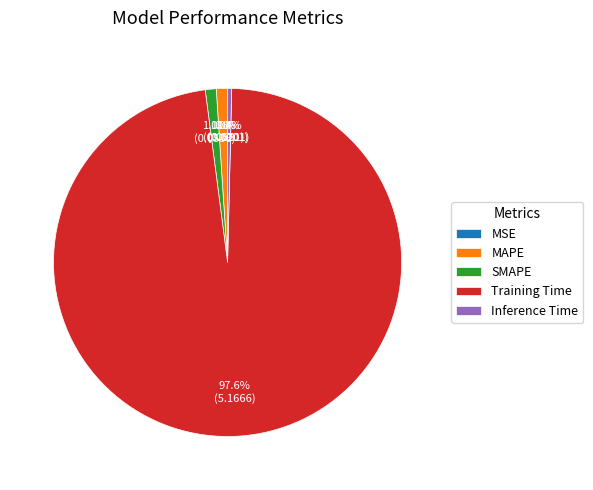

To the nearest percent, what is the average slice percentage?

20%